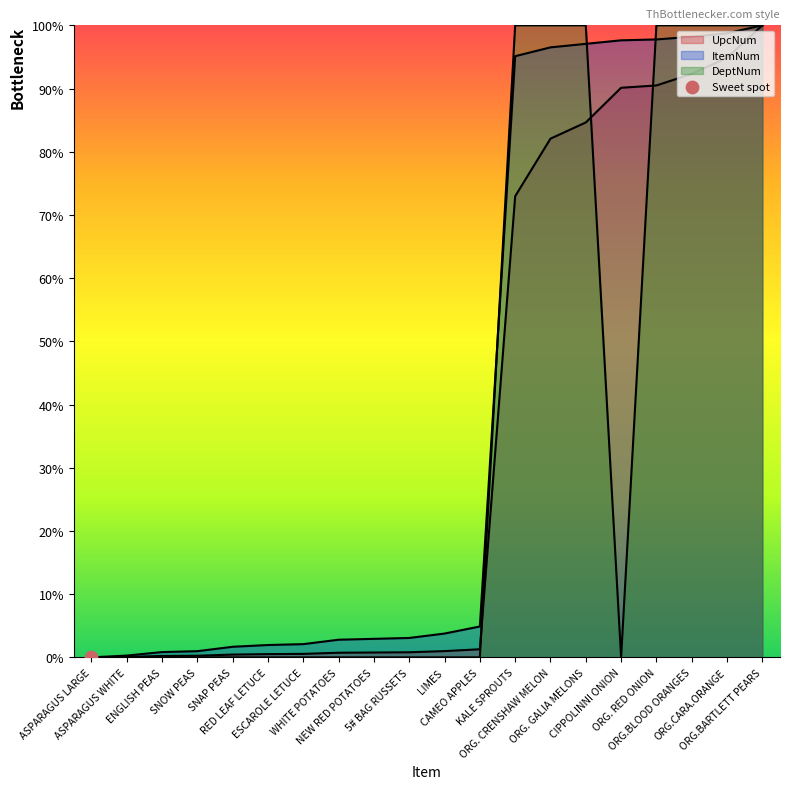

What is the total value across all series at ORG. RED ONION?

288.3